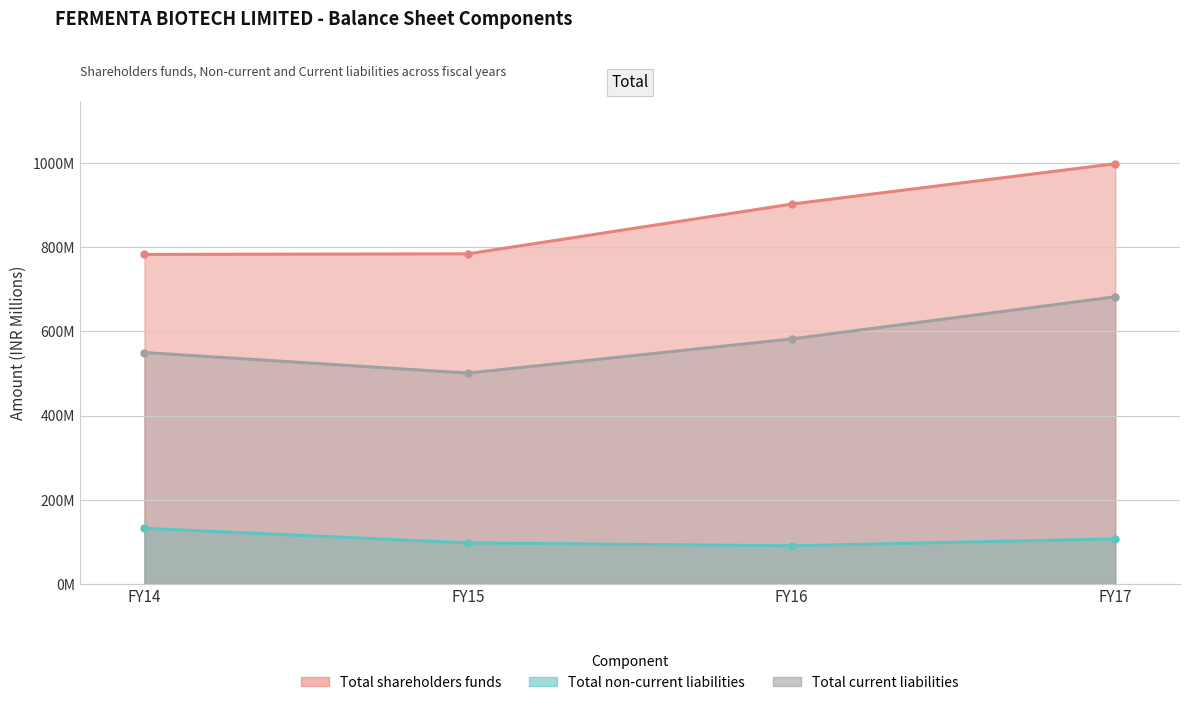

What is the lowest value of the Total non-current liabilities series?

90.7